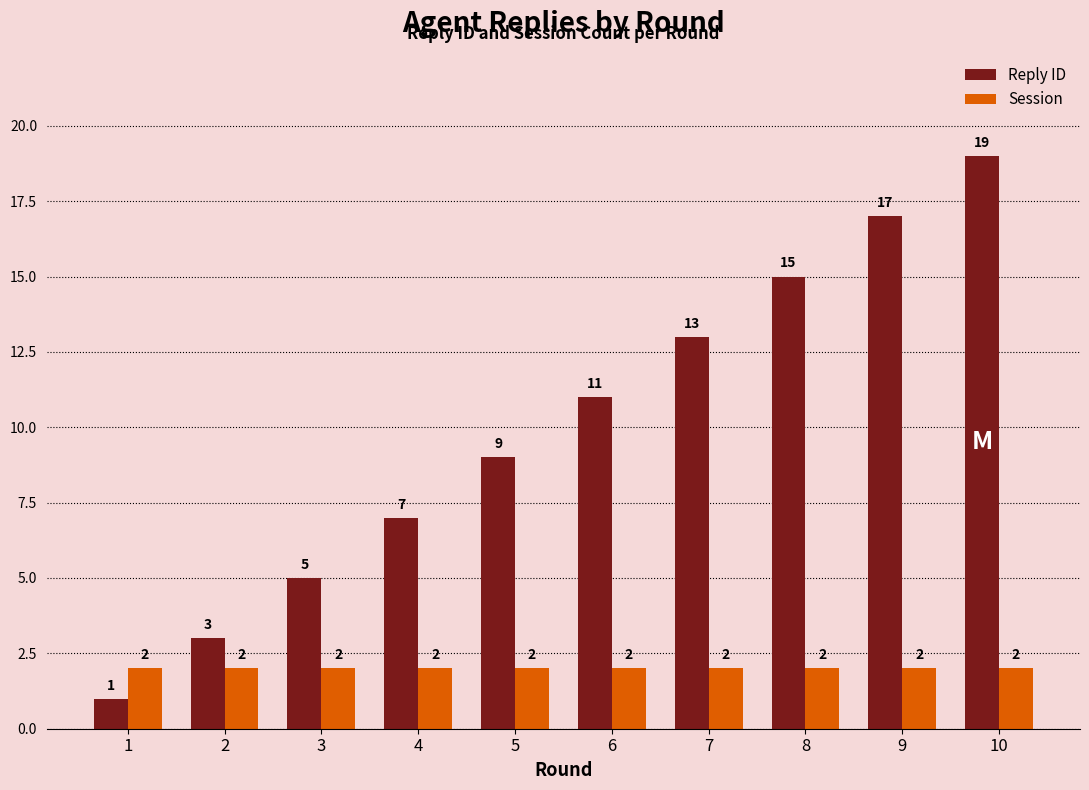

The value of Reply ID at 5 is 5. True or false?

False